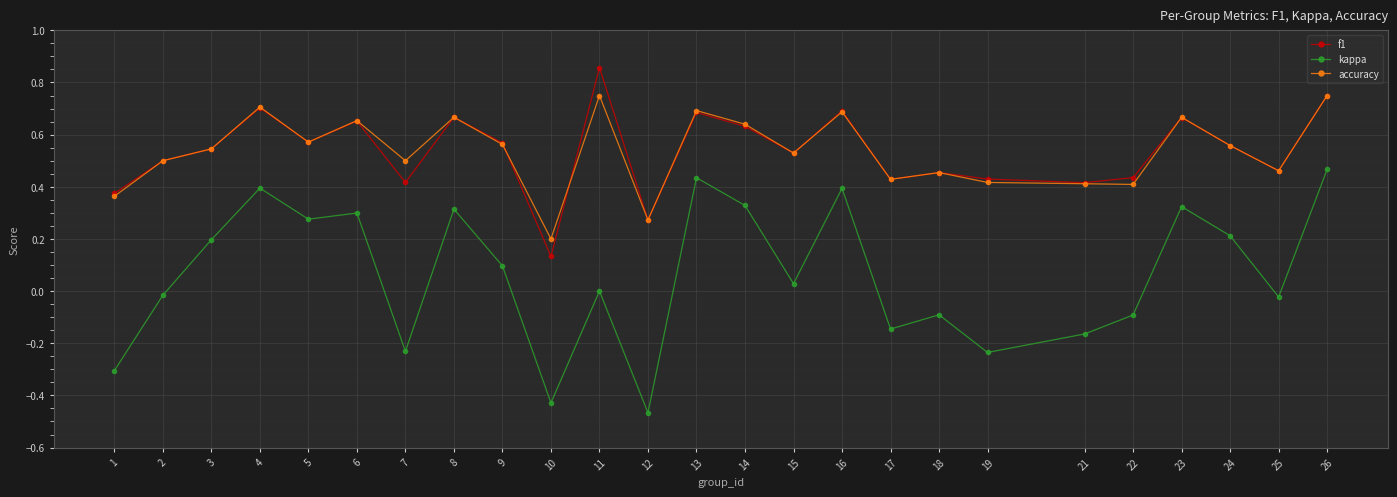

Which series changed the most between 11 and 19?

f1